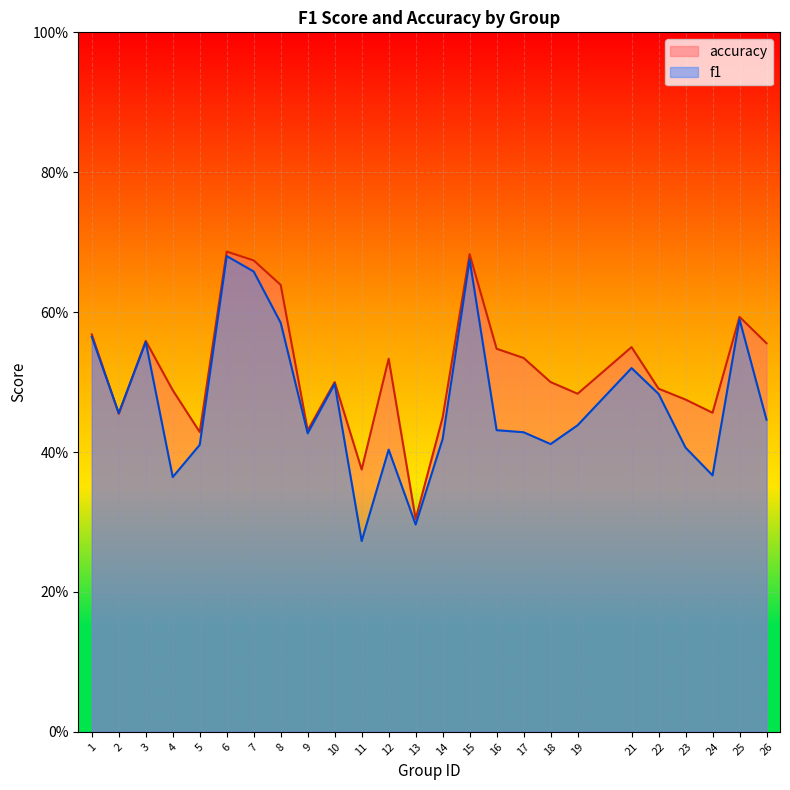

What is the value of the f1 point at the 19th from the left?

0.4